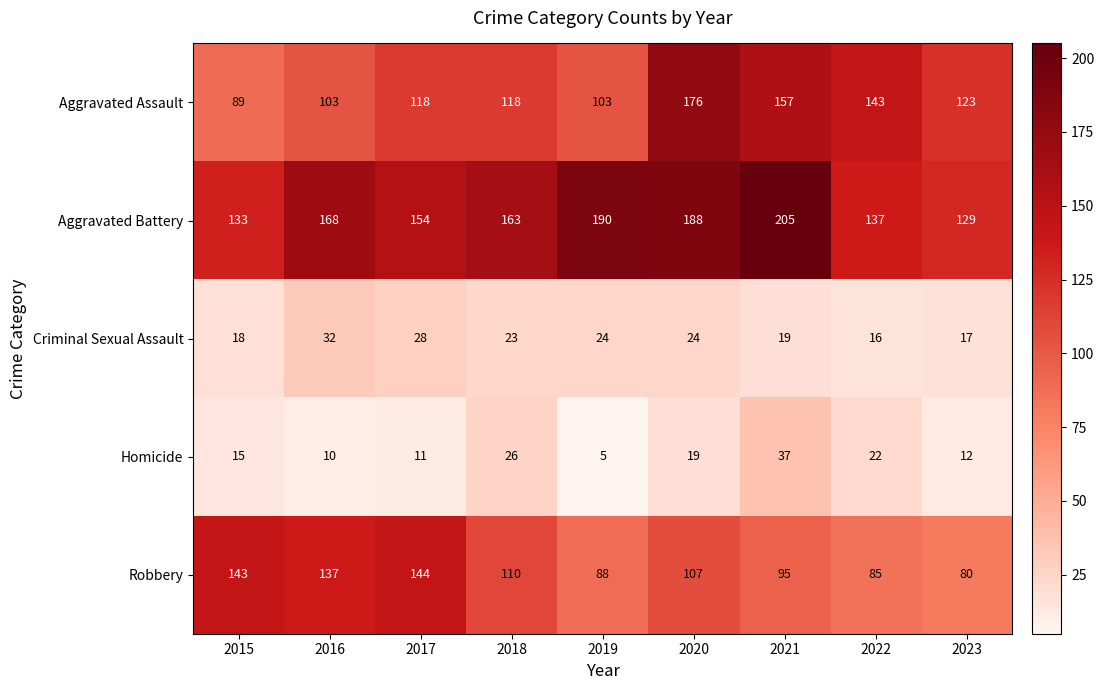

Which series has the largest total across all categories?

Aggravated Battery